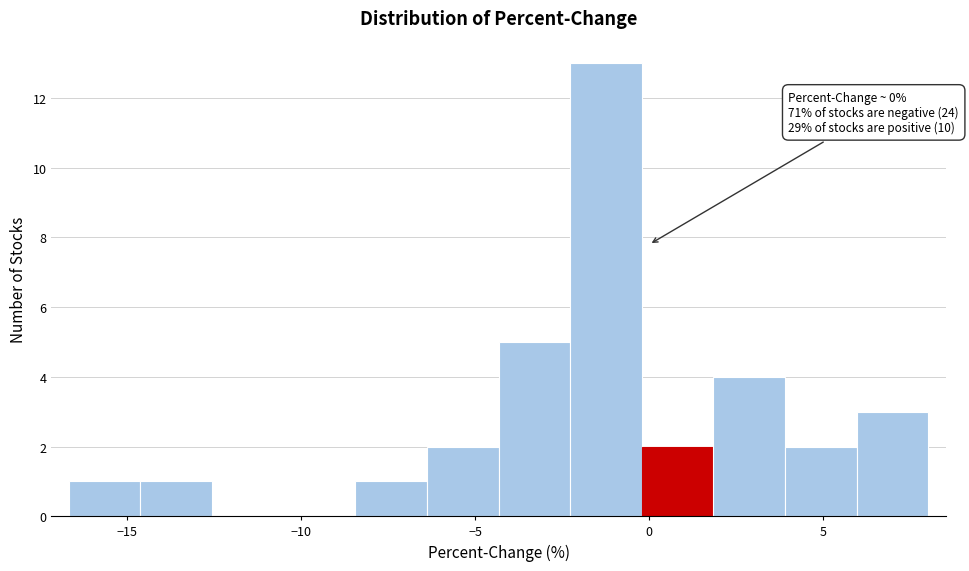

Which range on the x-axis has the tallest bar?

-2.5 to 0.0